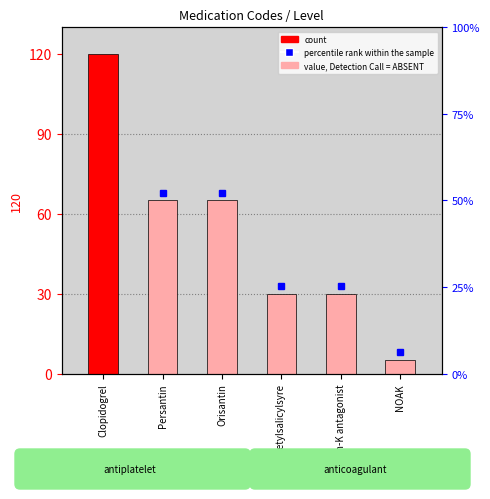

Which category has the lowest value across all series?

NOAK